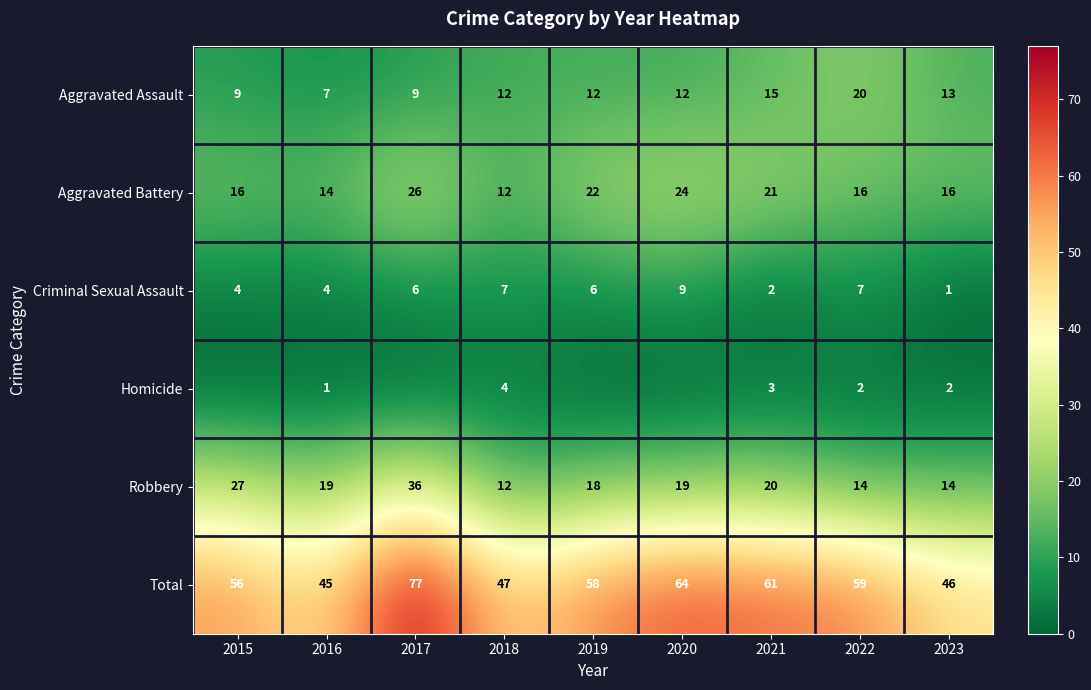

What is the minimum value for Criminal Sexual Assault?

1